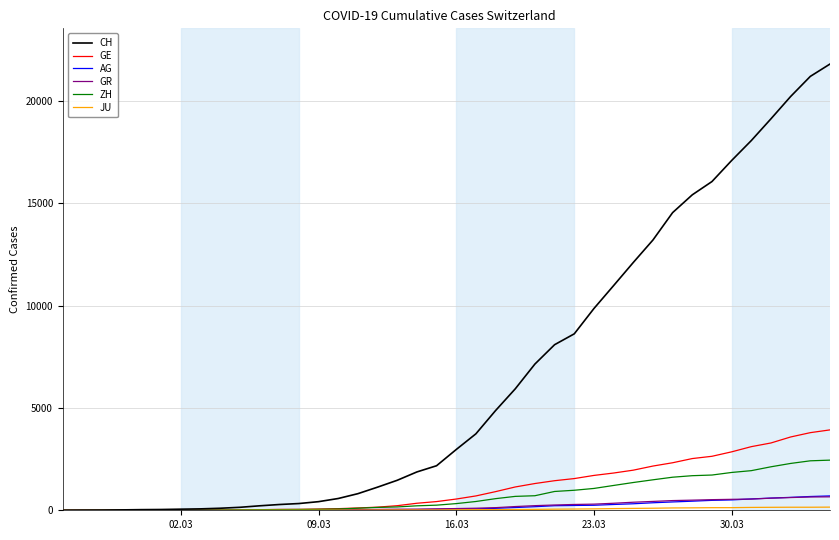

What is the maximum value for AG?

702